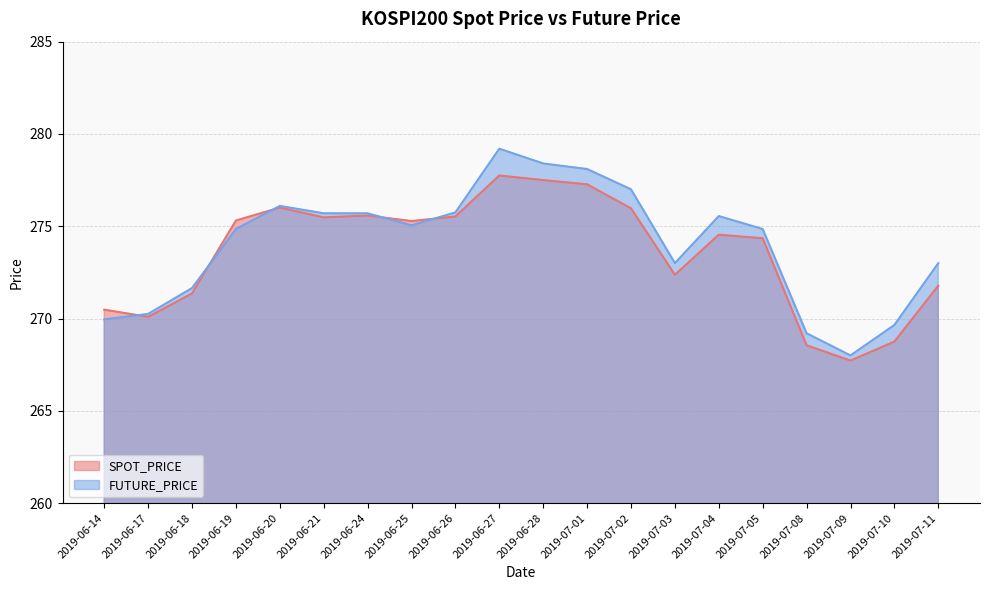

What is the value of the FUTURE_PRICE point at the 11th from the left?

278.4